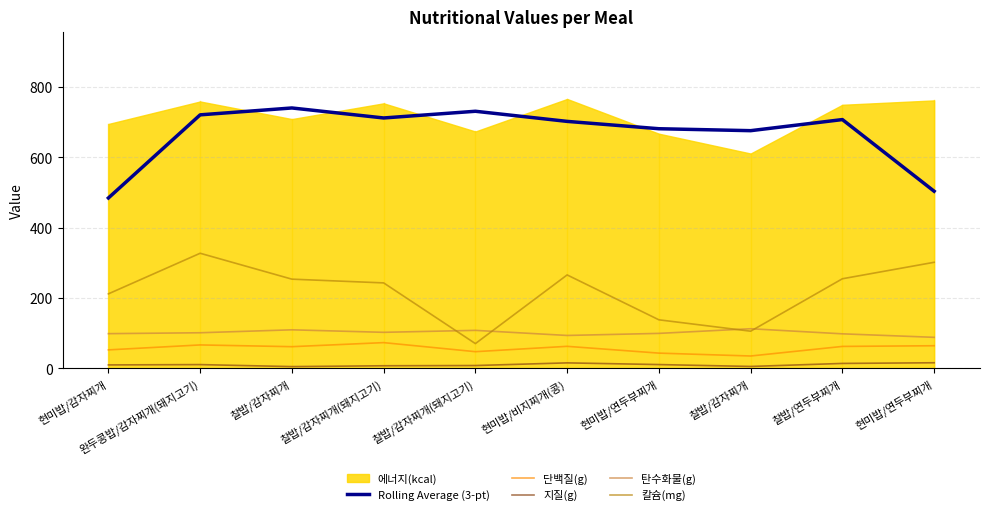

At which category is the sum across all series the highest?

완두콩밥/감자찌개(돼지고기)